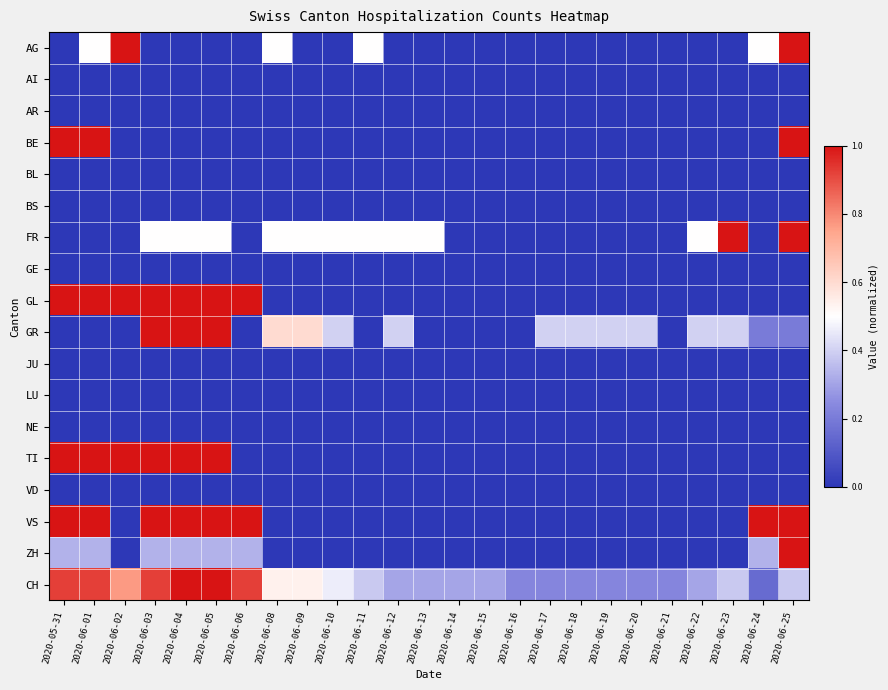

Which category has the highest value across all series?

2020-06-02